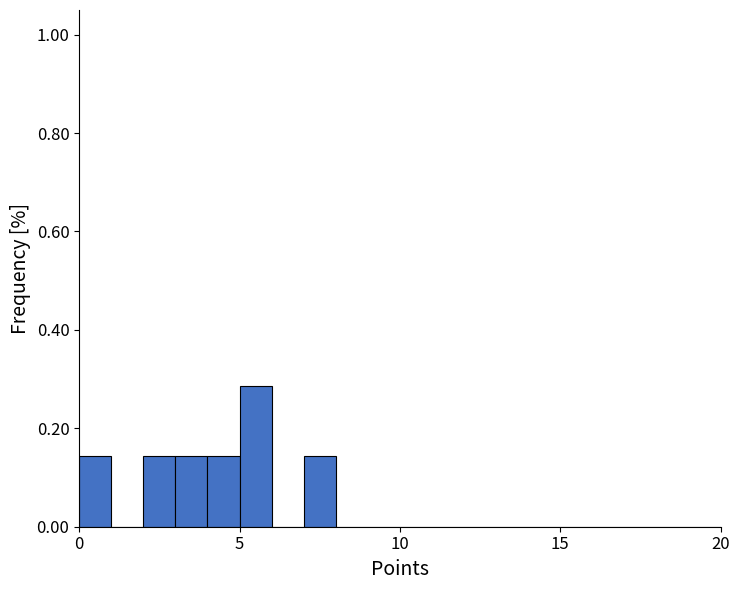

Read against the x-axis, roughly where is the centre of the tallest bar?

5.5